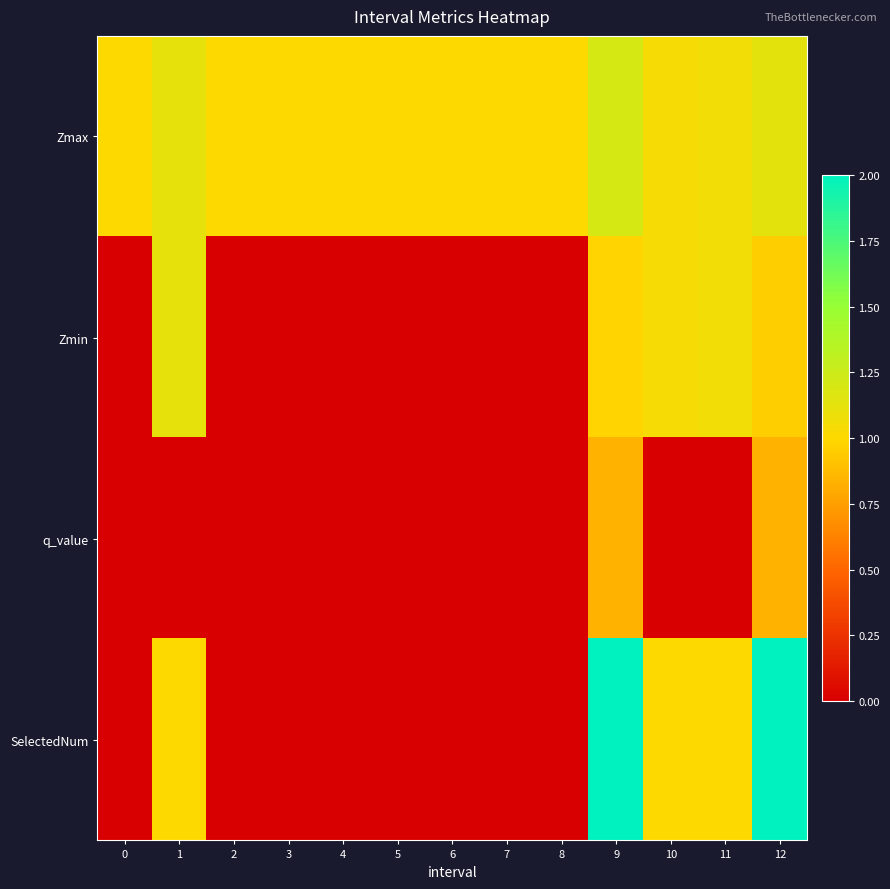

What is the spread (max minus min) of values at 10?

1.0